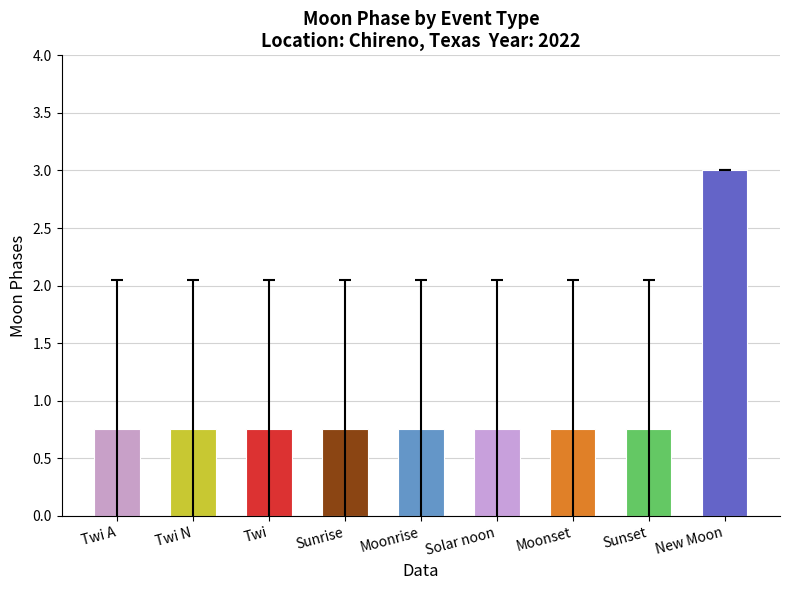

Which has a higher value, New Moon or Solar noon?

New Moon